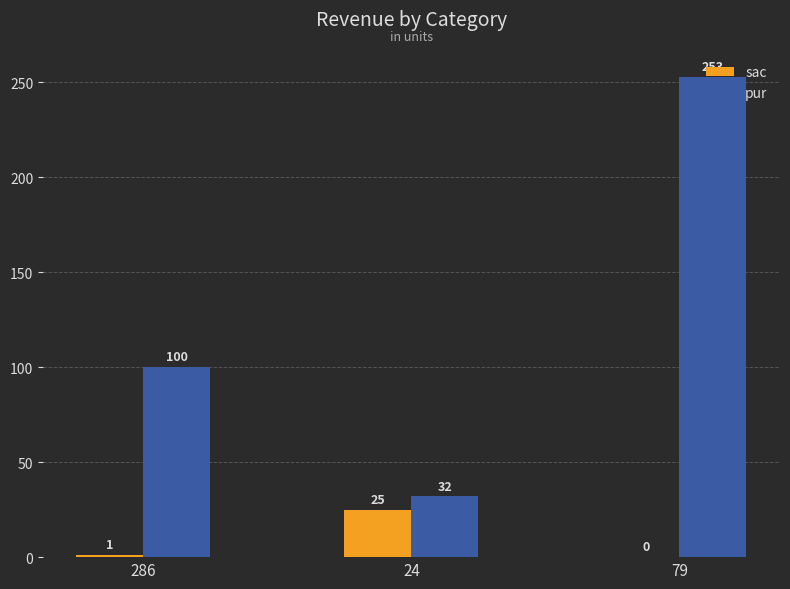

Does the chart contain stacked bars?

No